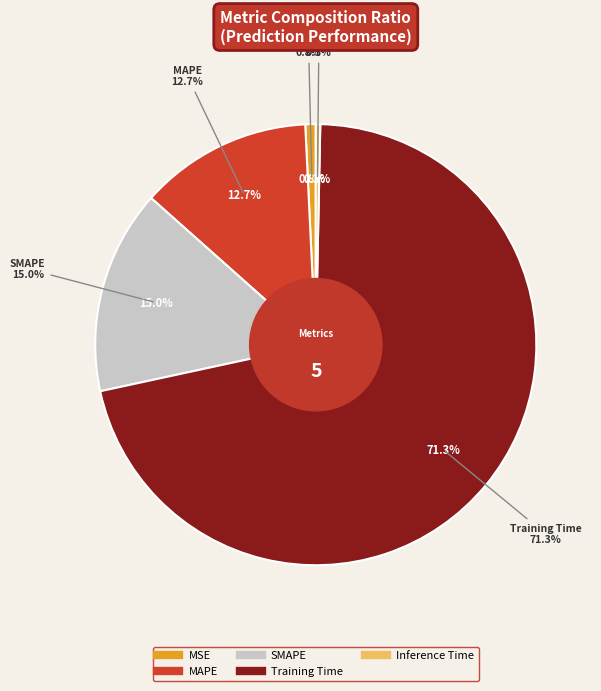

Which slice is the smallest?

Inference Time